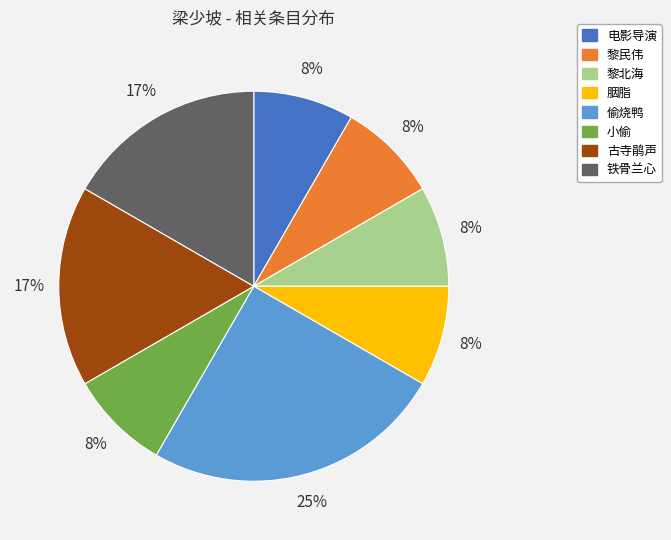

What is the largest slice in the pie chart?

偷烧鸭